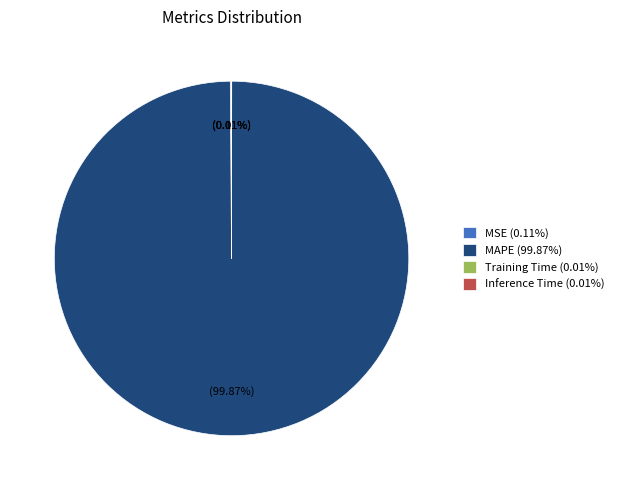

Does MAPE (99.87%) account for over 50% of the chart?

Yes